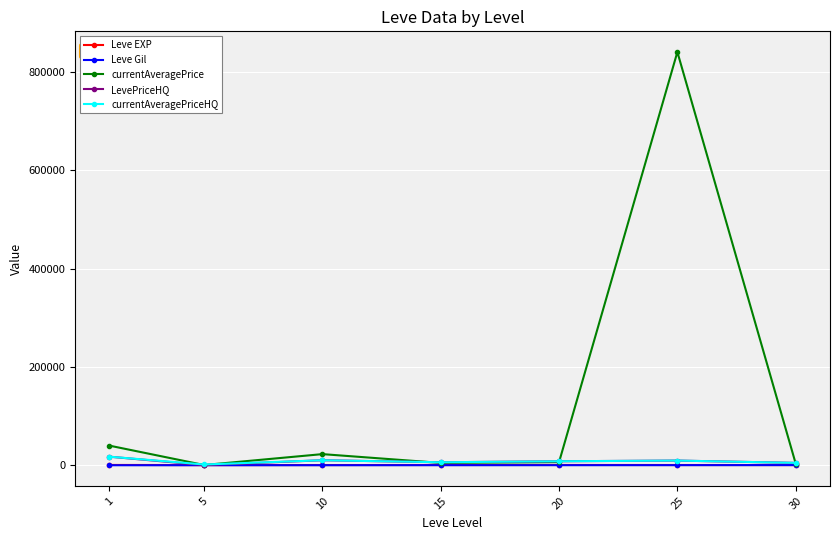

At which category is the sum across all series the highest?

25